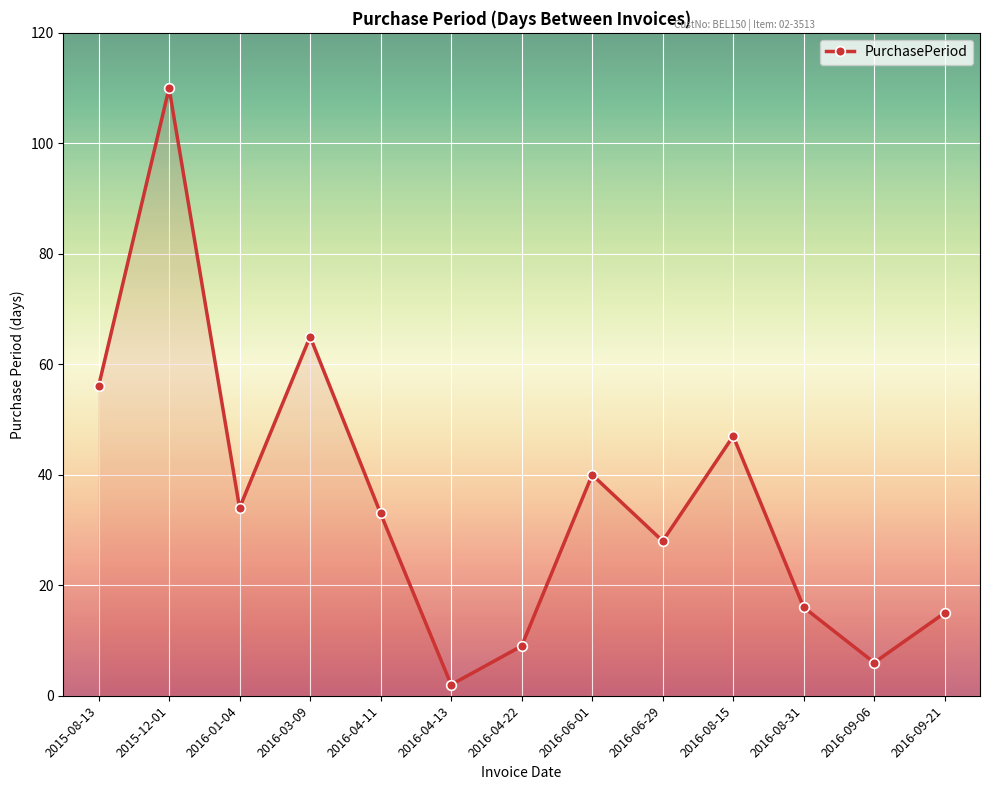

Where is the data nearest to the value 56?

2015-08-13